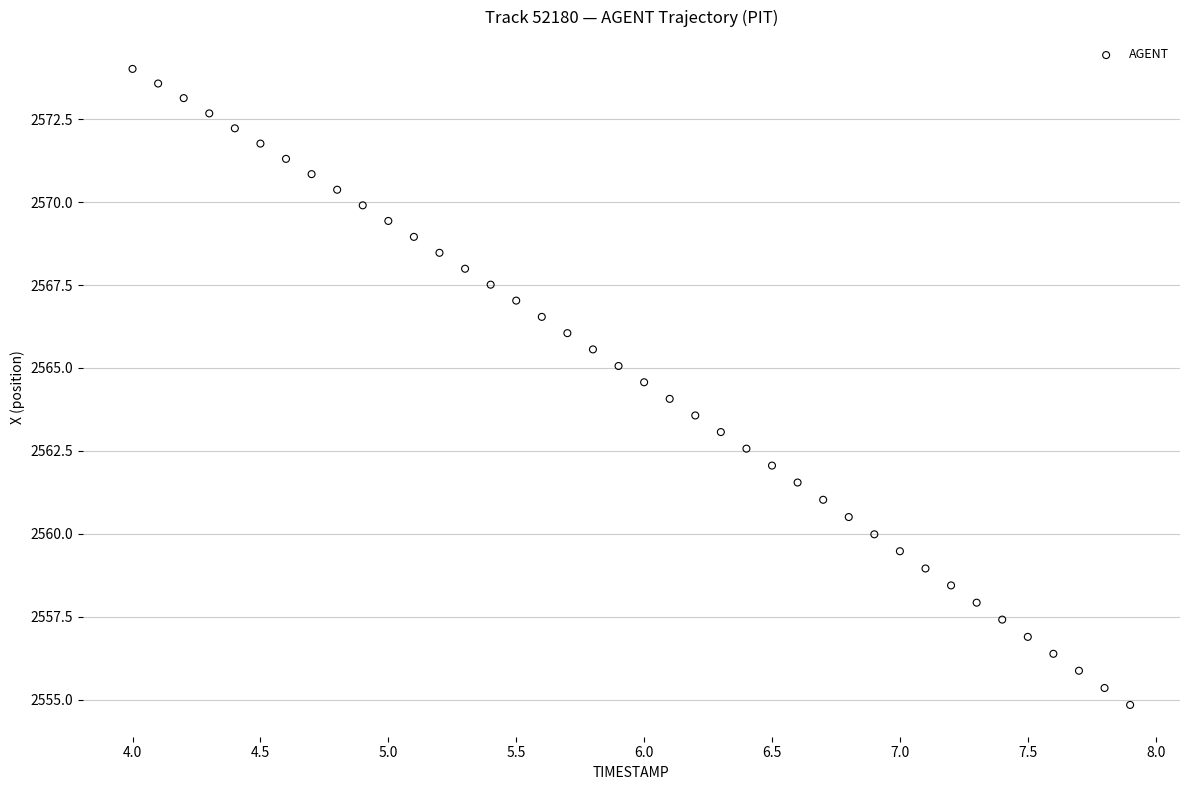

What is the range of Y values (max minus min)?

19.2